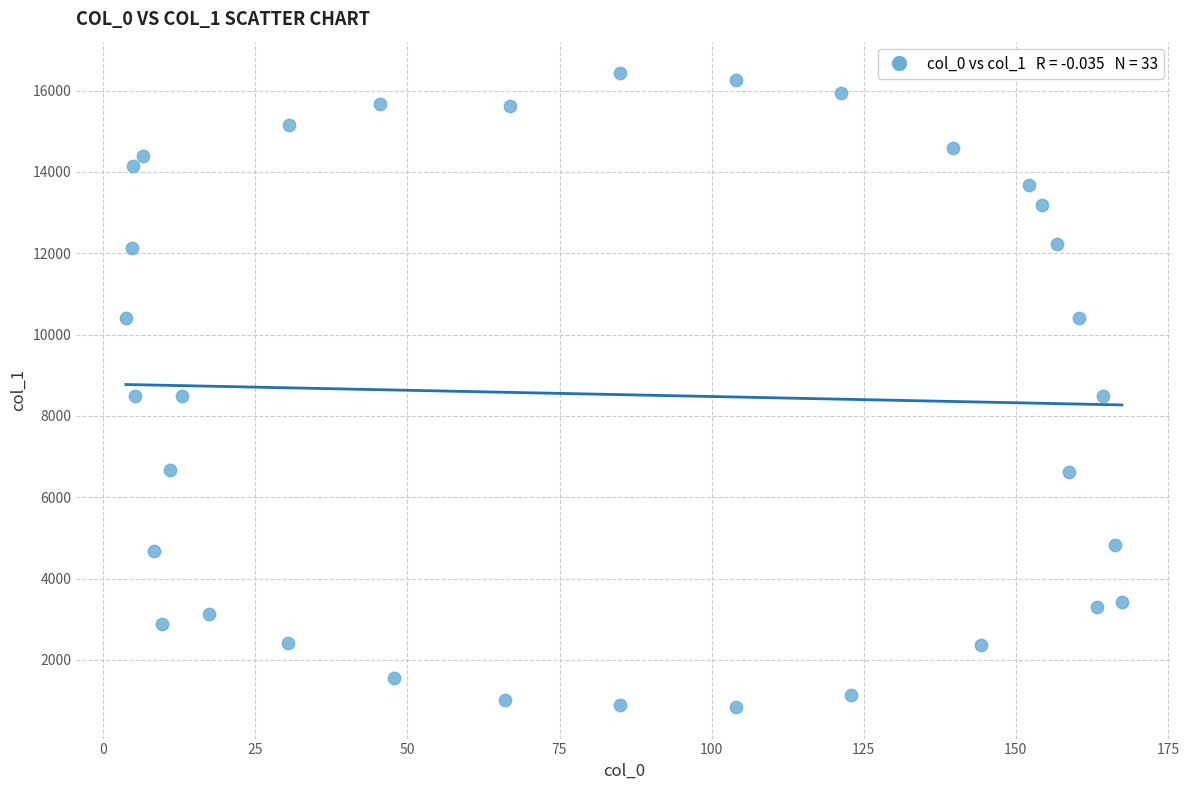

What is the range of Y values (max minus min)?

15580.1